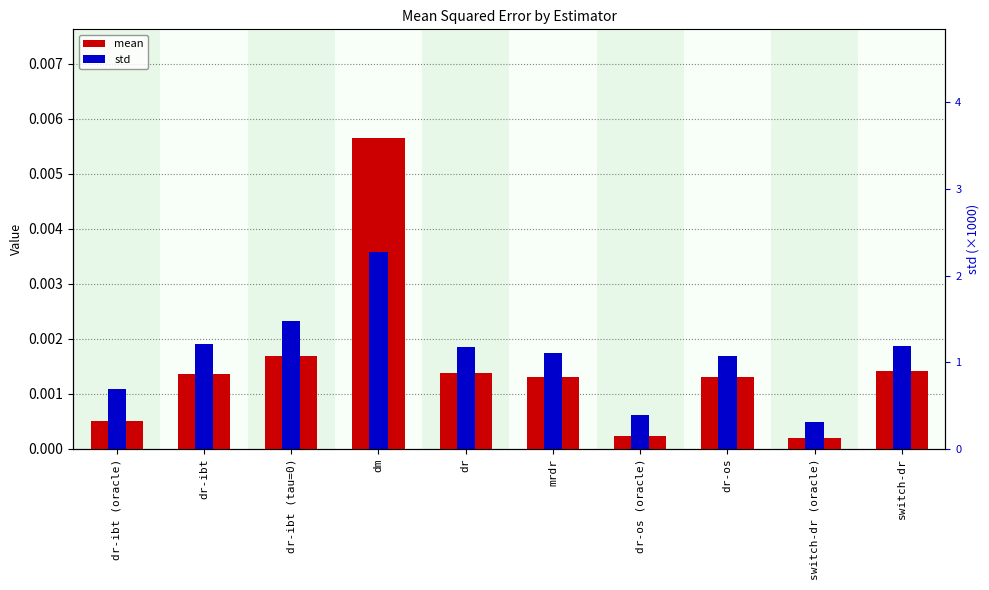

Rank the series by their maximum value, from lowest to highest.

std, mean